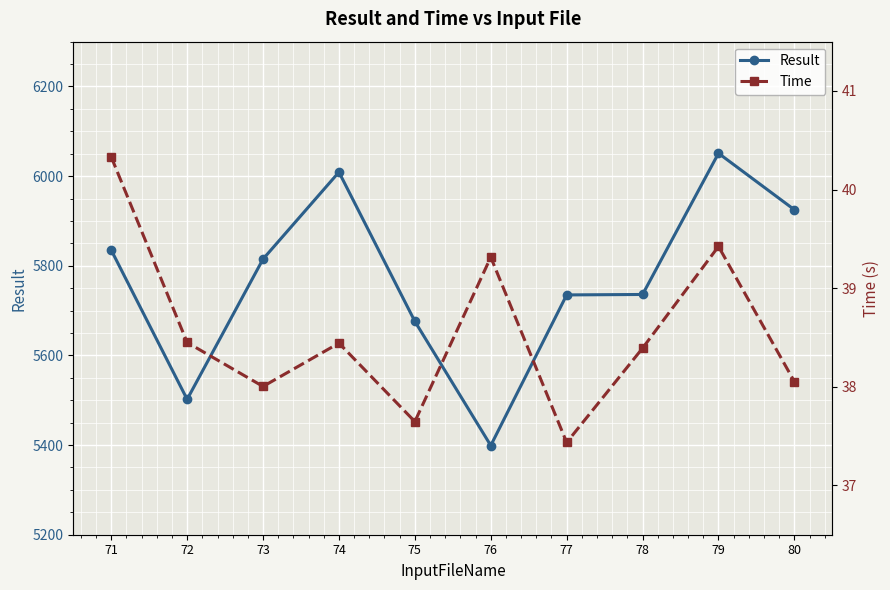

Which series changed the most between 74 and 75?

Result